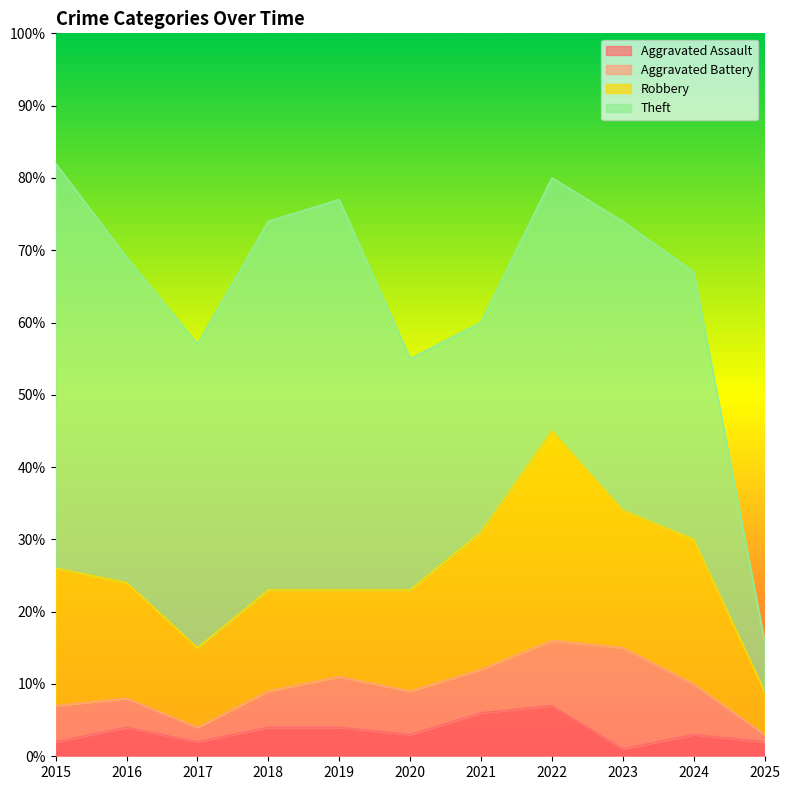

At which category is the sum across all series the highest?

2015